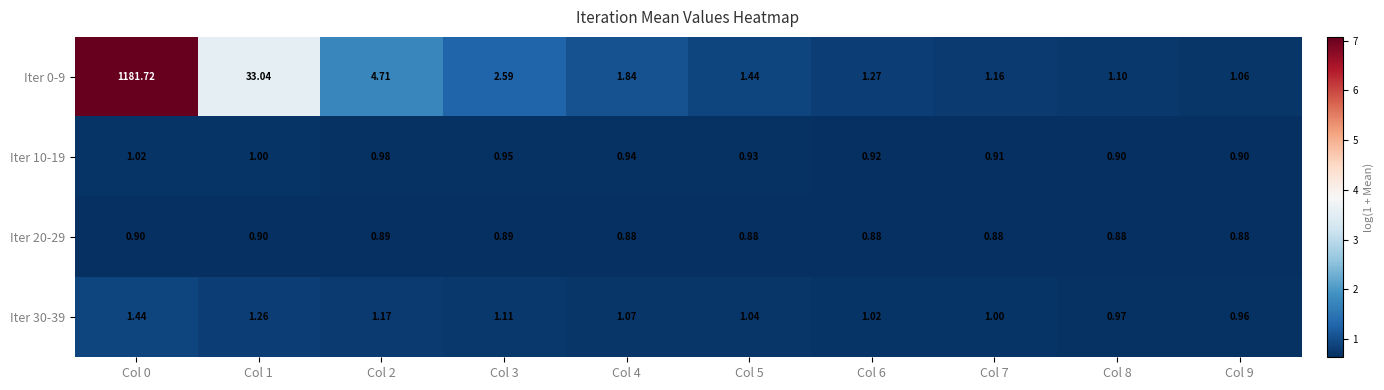

What is the total value across all series at Col 6?

4.1